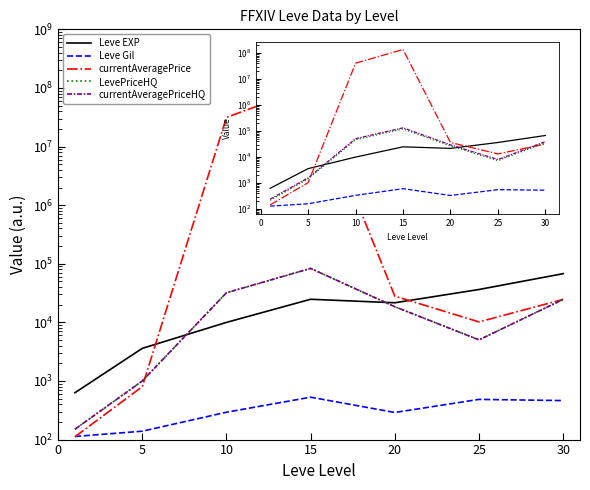

Which series has the largest total across all categories?

currentAveragePrice